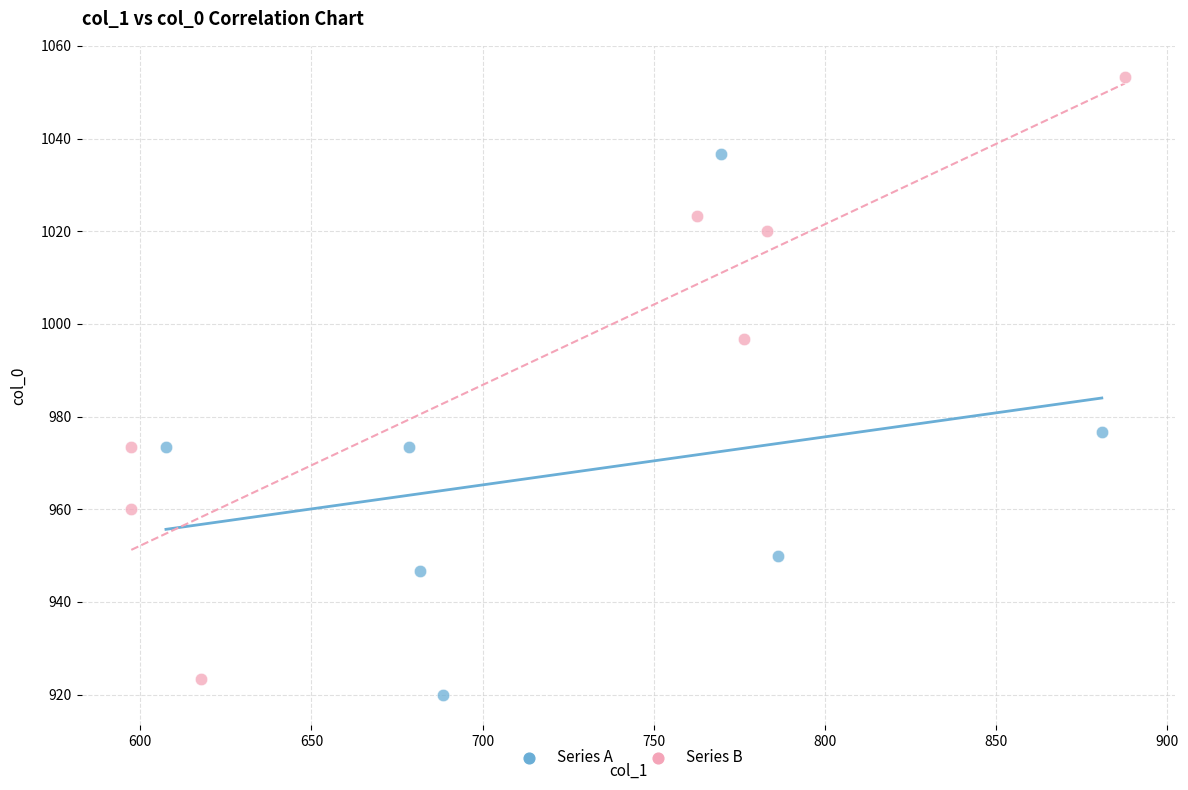

What are all the series names shown in the legend?

Series A, Series B